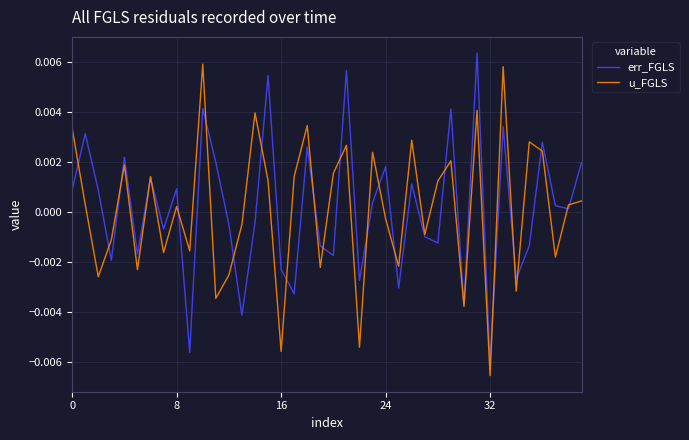

What are all the series names shown in the legend?

err_FGLS, u_FGLS